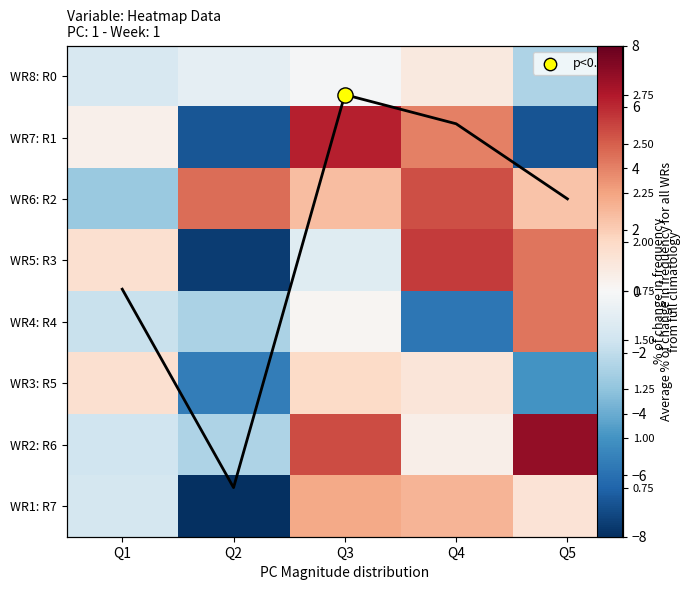

Which series has the widest spread of values?

WR5: R3